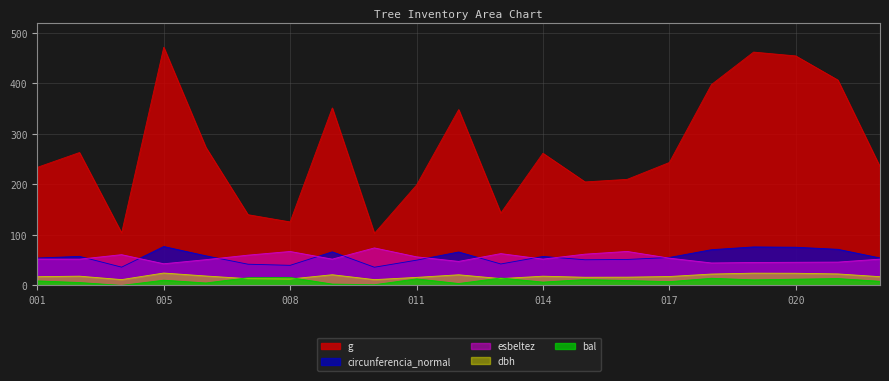

Rank the series at 490582005 from lowest to highest value.

bal, dbh, esbeltez, circunferencia_normal, g